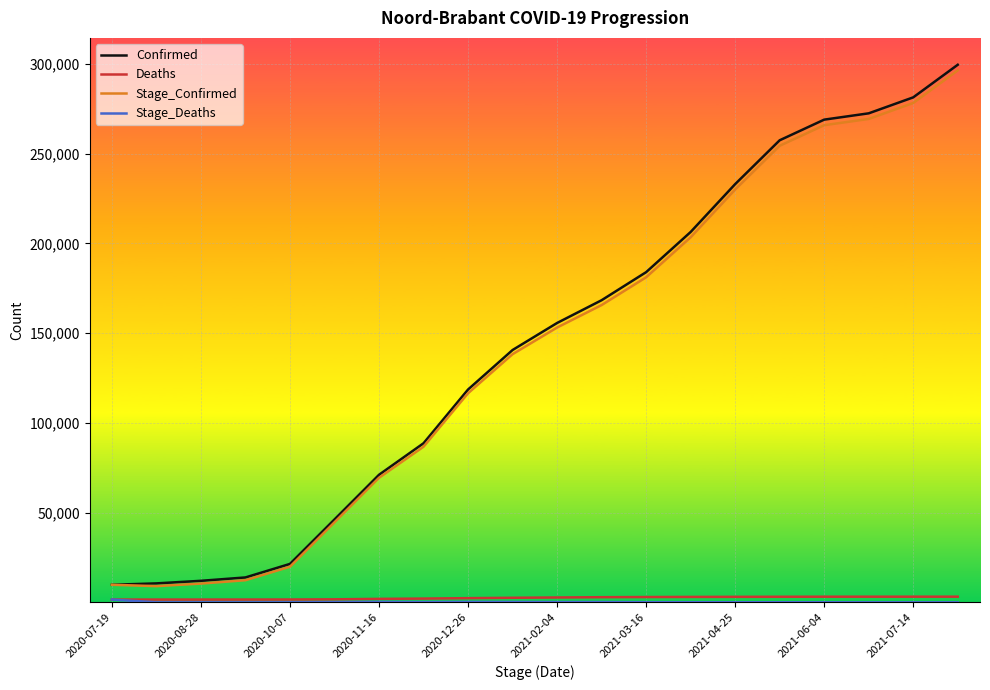

What is the maximum value shown in the chart?

299571